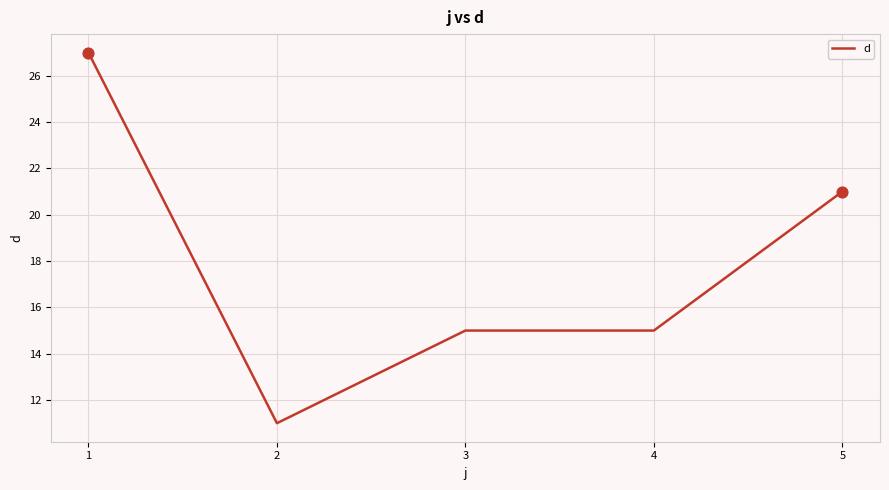

Approximately how many times larger is the value at 1 compared to 3?

1.8